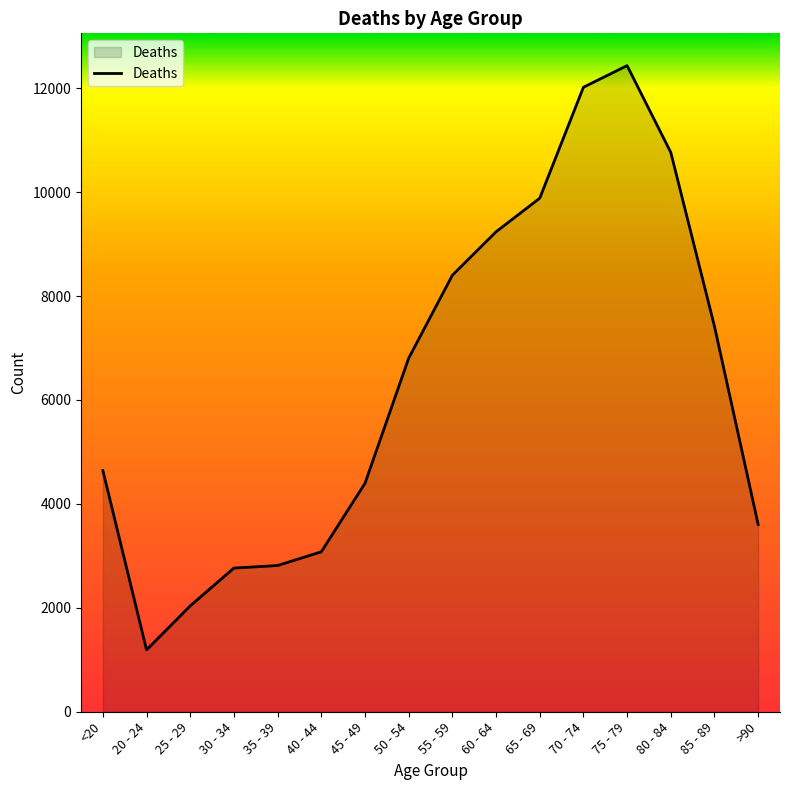

True or false: the data shows 13770 at 55 - 59.

False